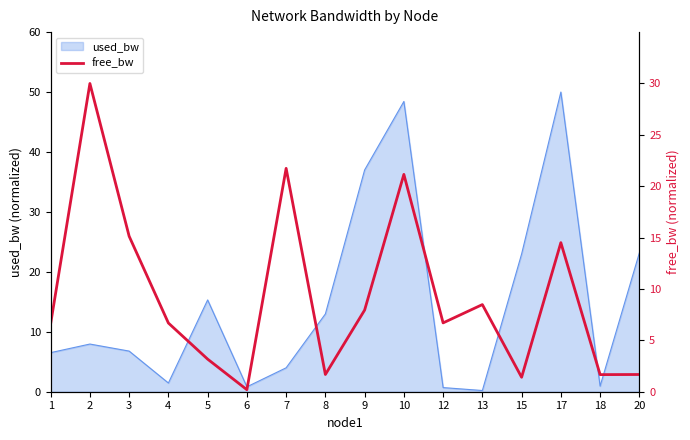

True or false: used_bw has a value of 50.0 at 17.

True